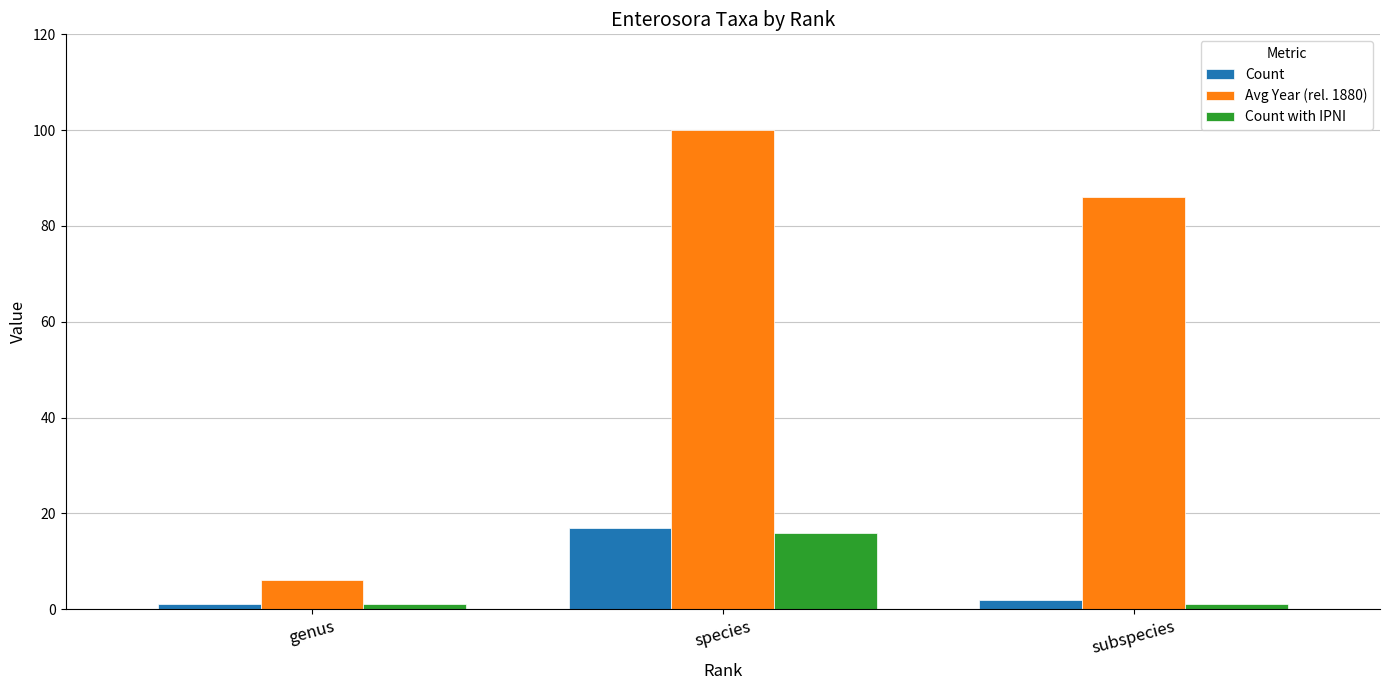

Is it true that Count with IPNI equals 26 at species?

False